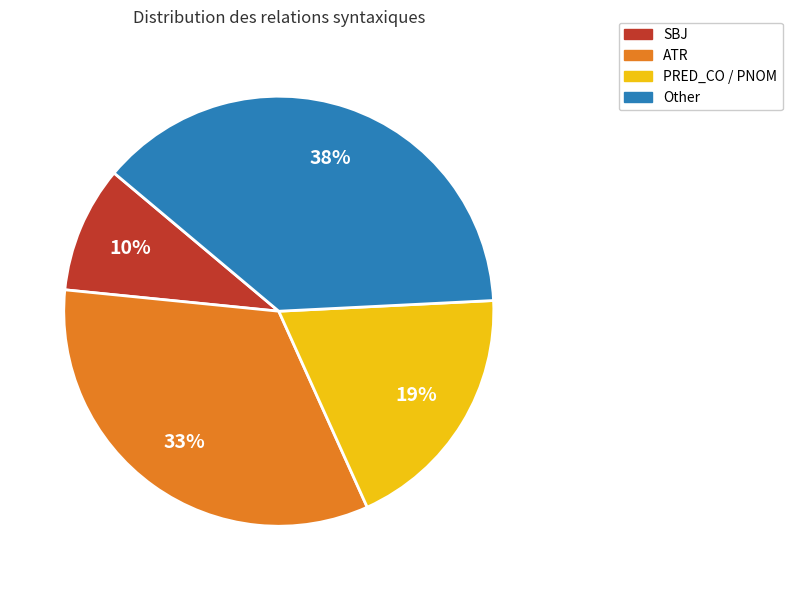

Is there any slice that represents more than half of the pie?

No